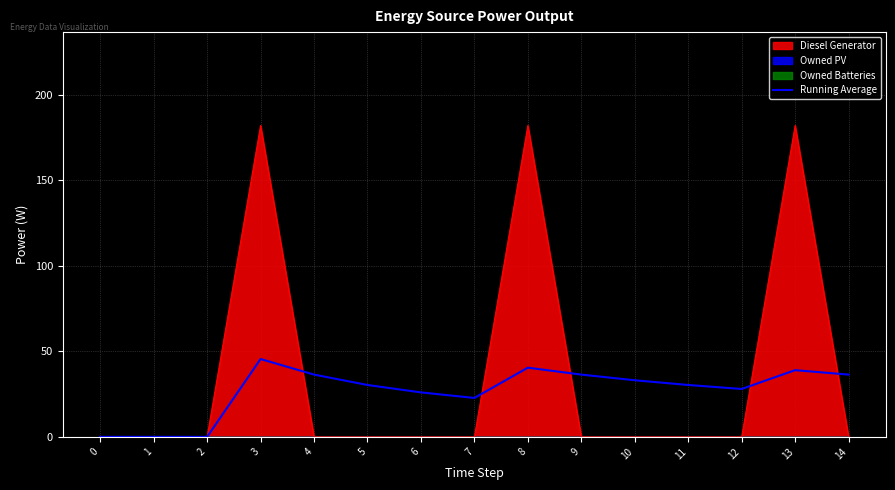

Rank the categories by value from lowest to highest.

0, 1, 2, 7, 6, 12, 5, 11, 10, 4, 9, 14, 13, 8, 3